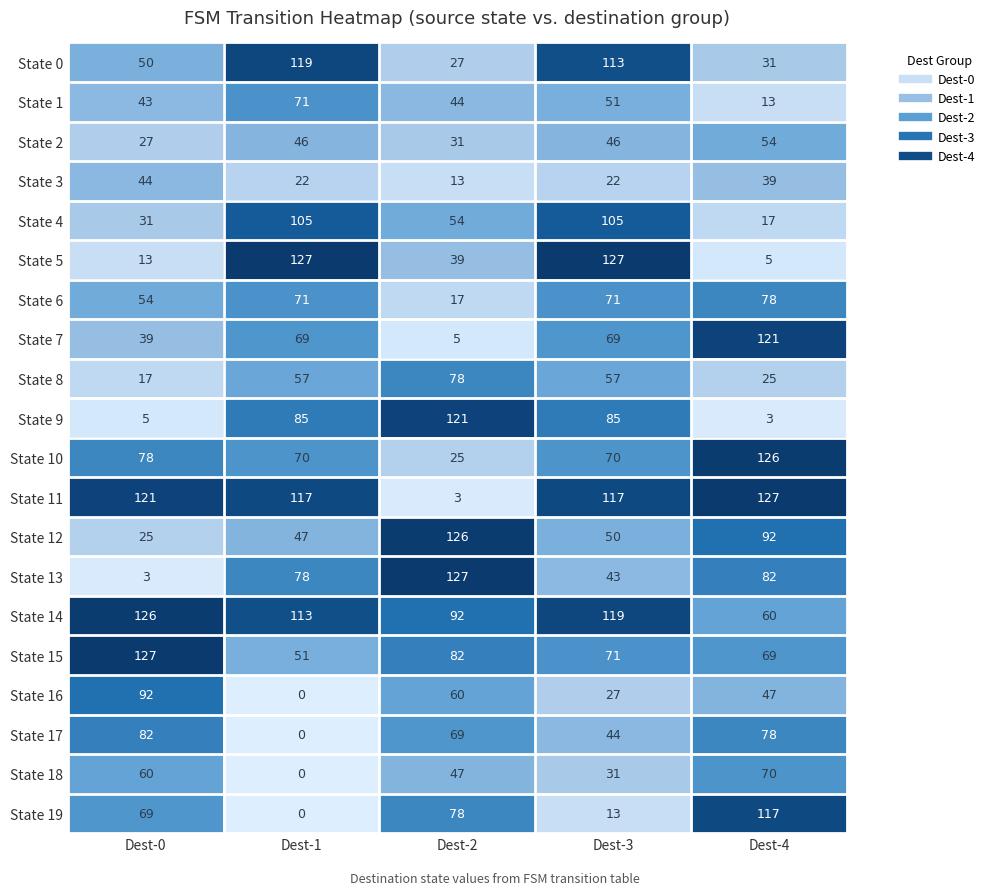

Is the value of State 11 at Dest-3 greater than the value of State 16 at Dest-0?

Yes